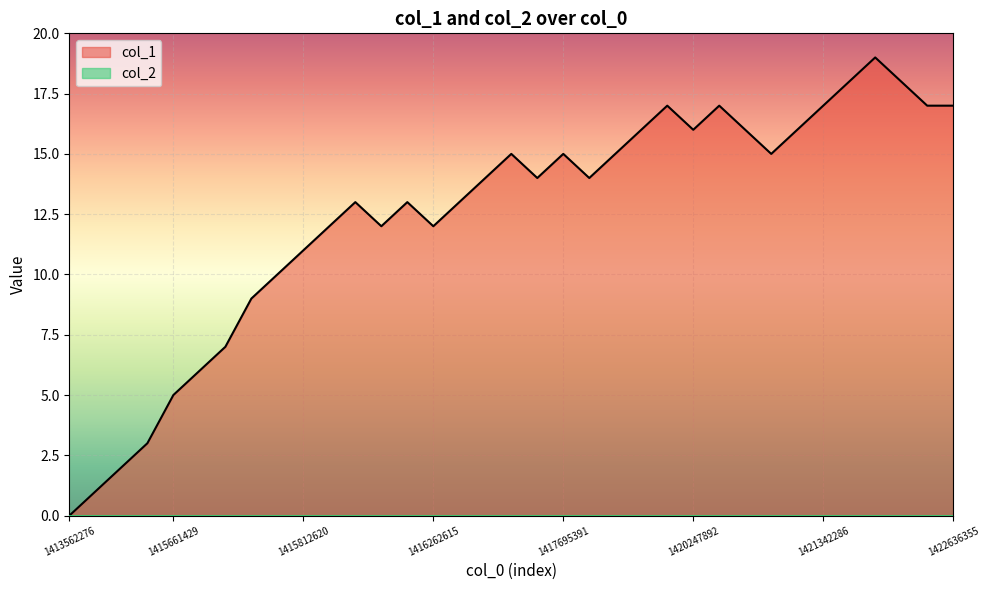

Approximately how many times larger is the value at 27 compared to 26?

0.9